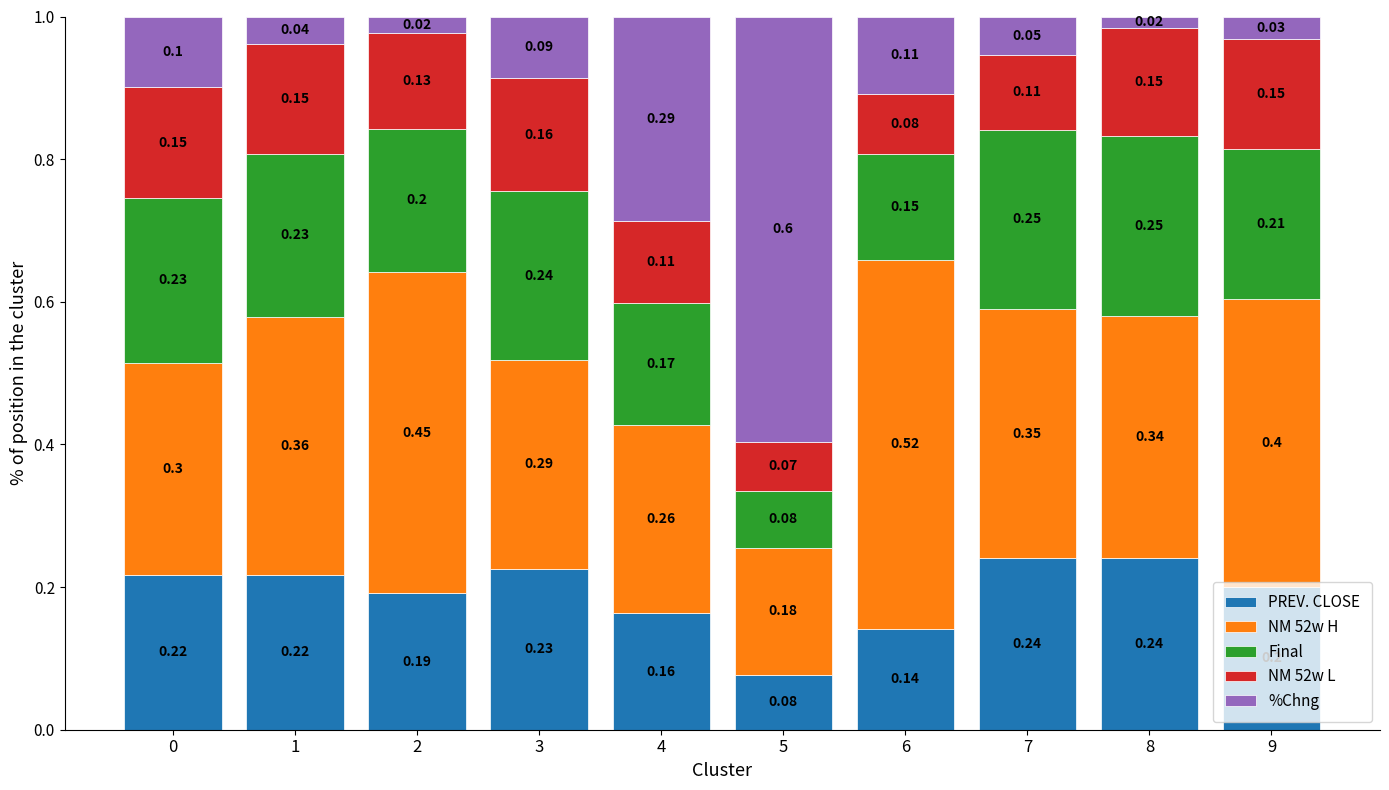

What is the total value across all series at 1?

1.0